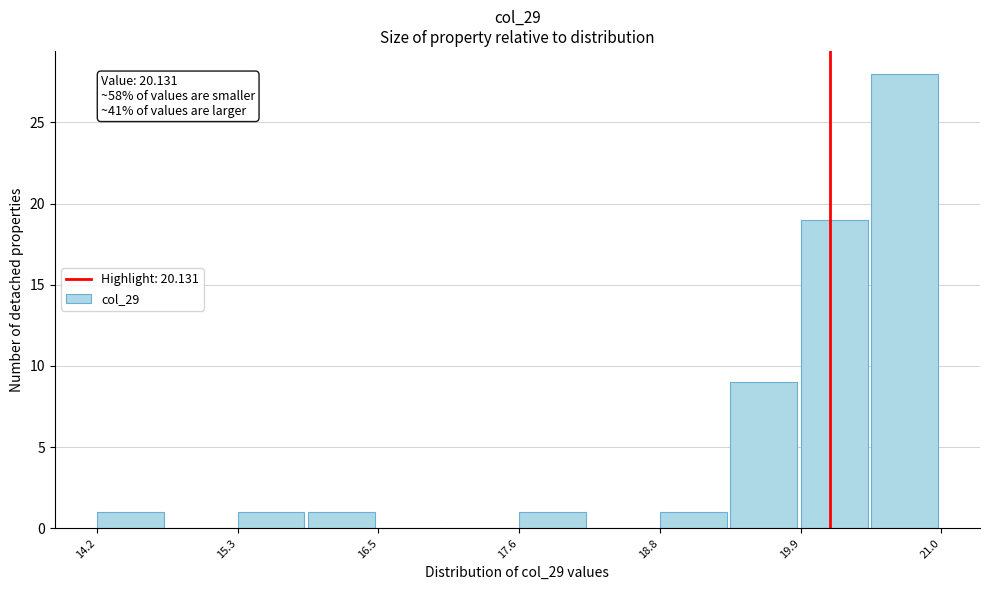

Read against the x-axis, roughly where is the centre of the tallest bar?

20.8